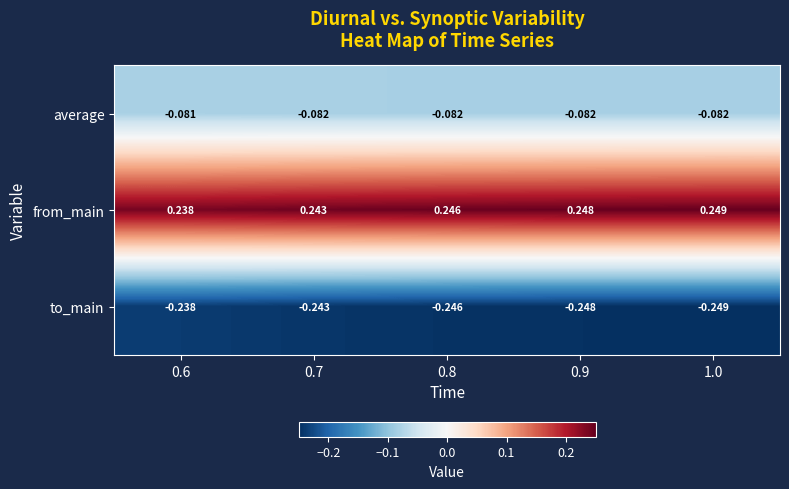

List the series in order of their overall mean, highest first.

from_main, average, to_main